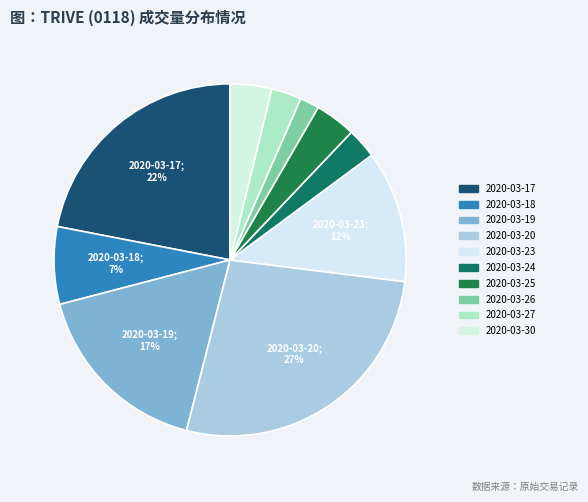

To the nearest percent, what is the average slice percentage?

10%